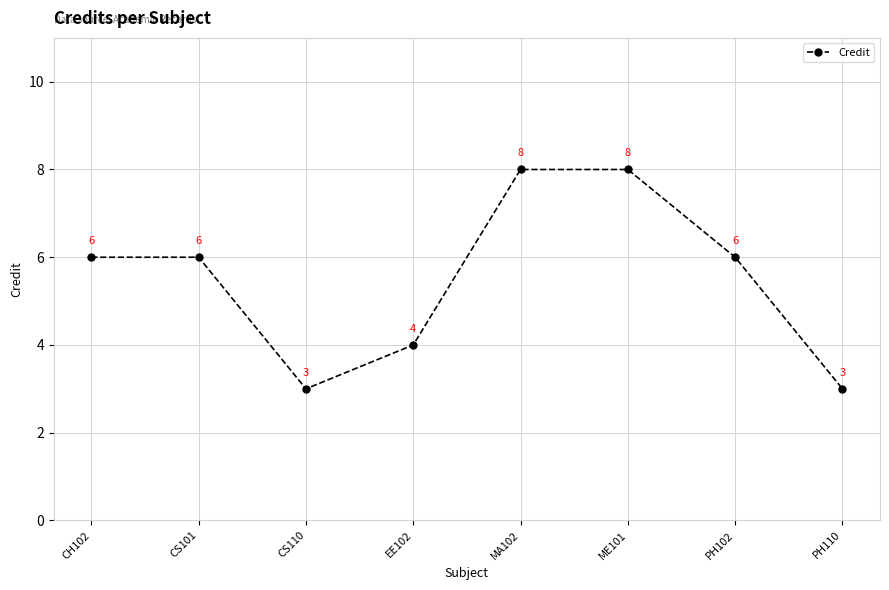

What is the maximum value shown in the chart?

8